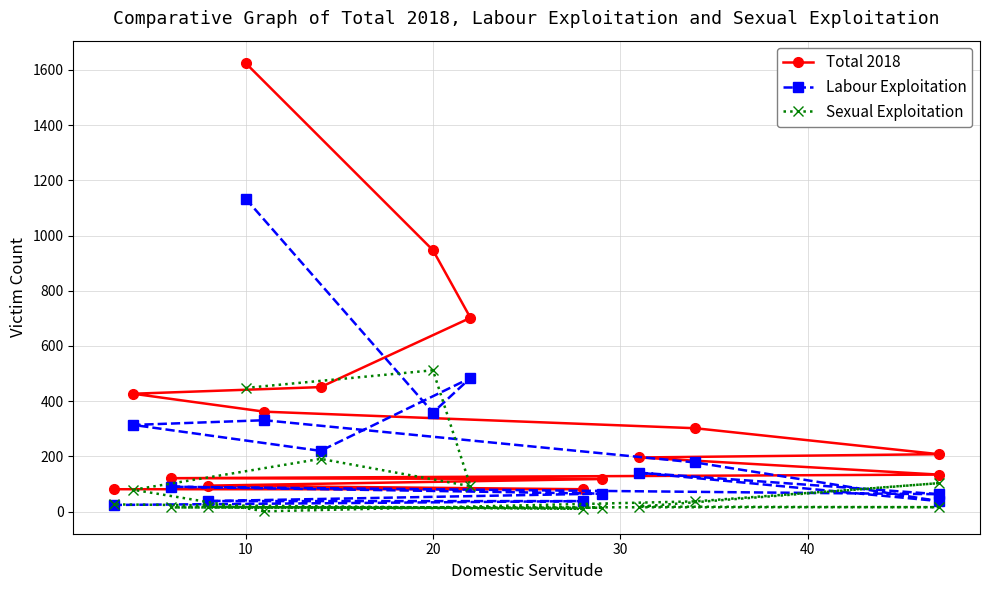

Which series has the largest total across all categories?

Total 2018